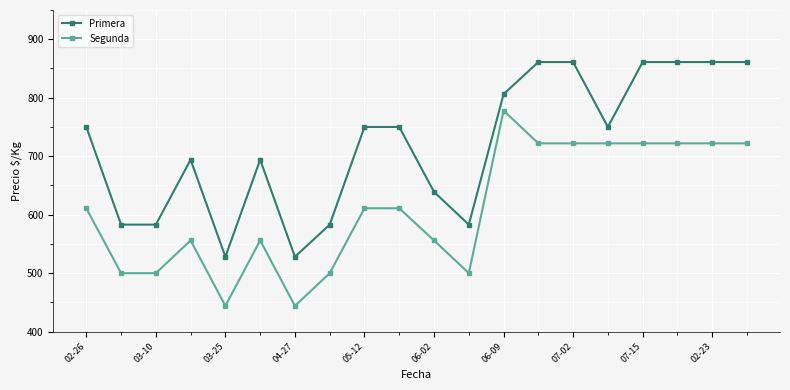

What is the highest value of the Segunda series?

778